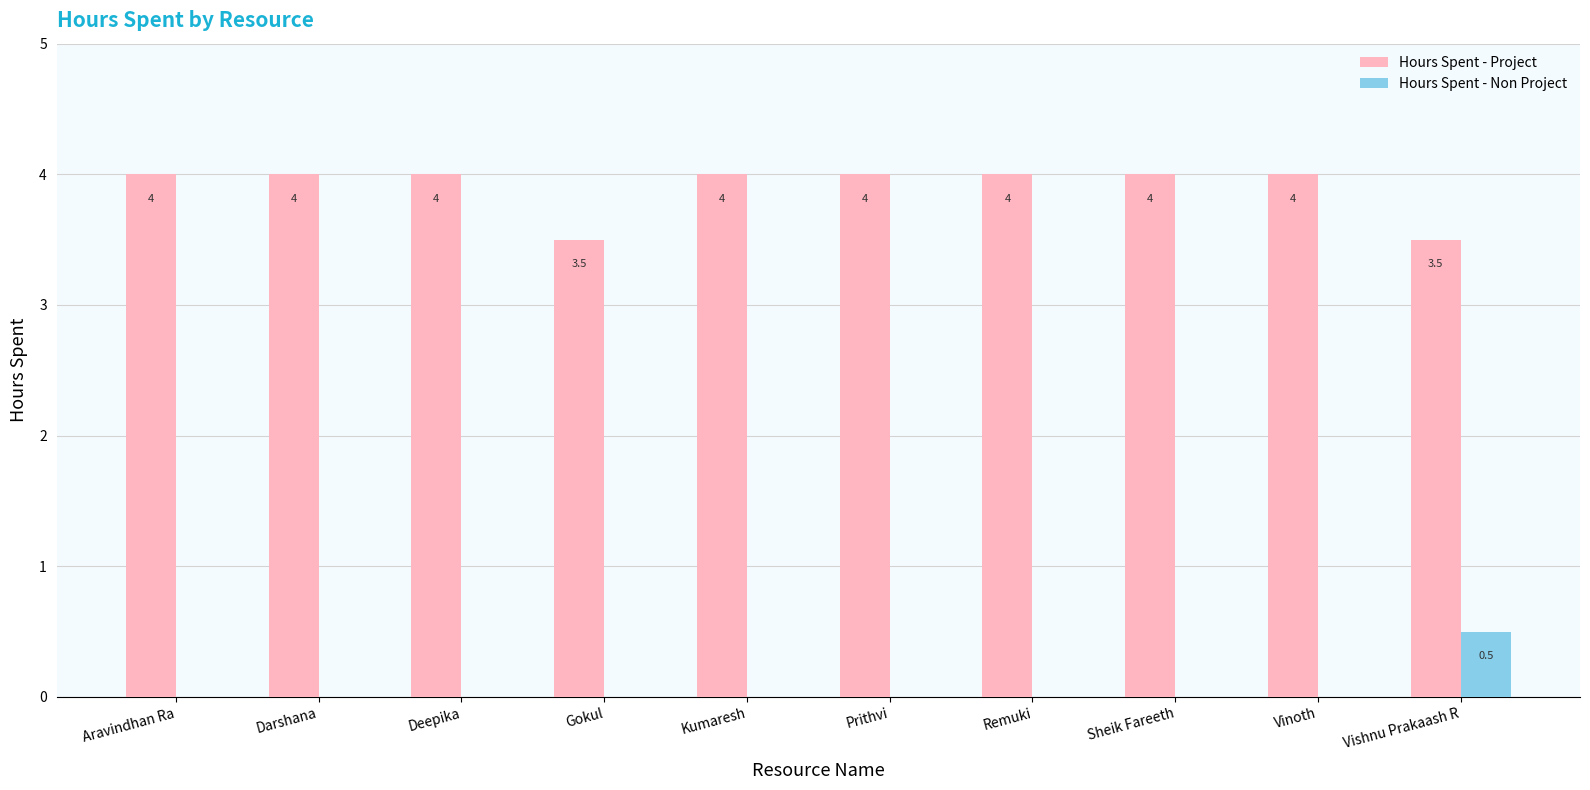

What is the total value across all series at Sheik Fareeth?

4.0